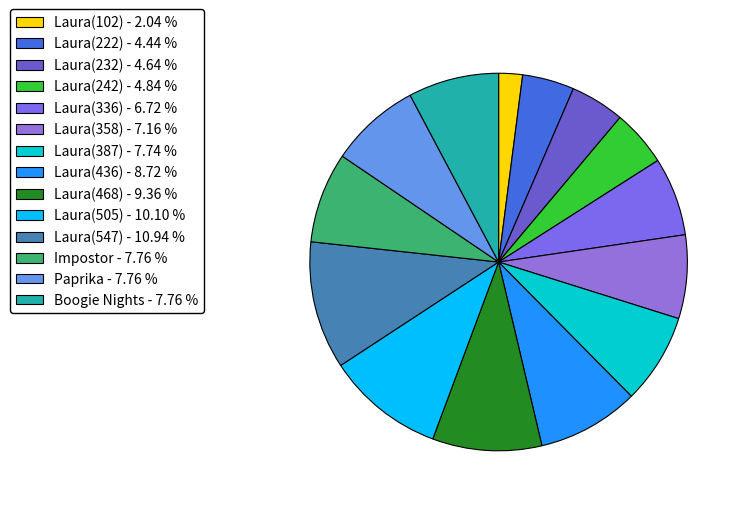

How many slices are in this pie chart?

14